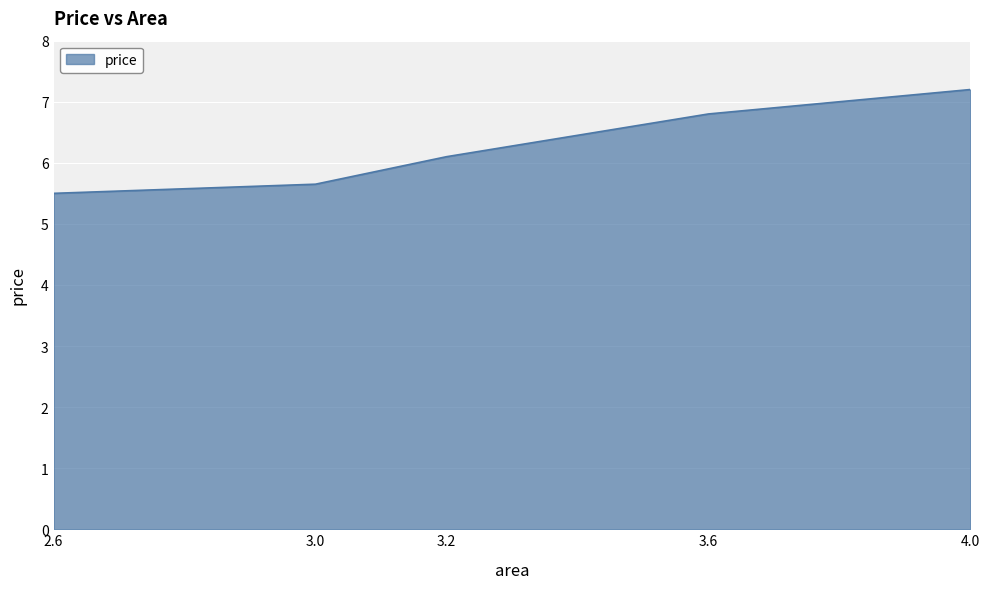

Does the chart display data point markers on the line(s)?

No